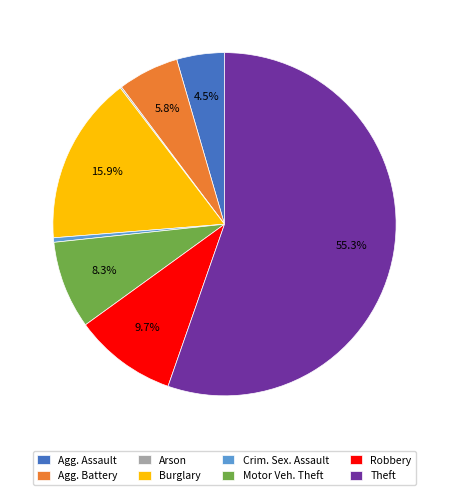

Between Agg. Battery and Crim. Sex. Assault, which is larger?

Agg. Battery